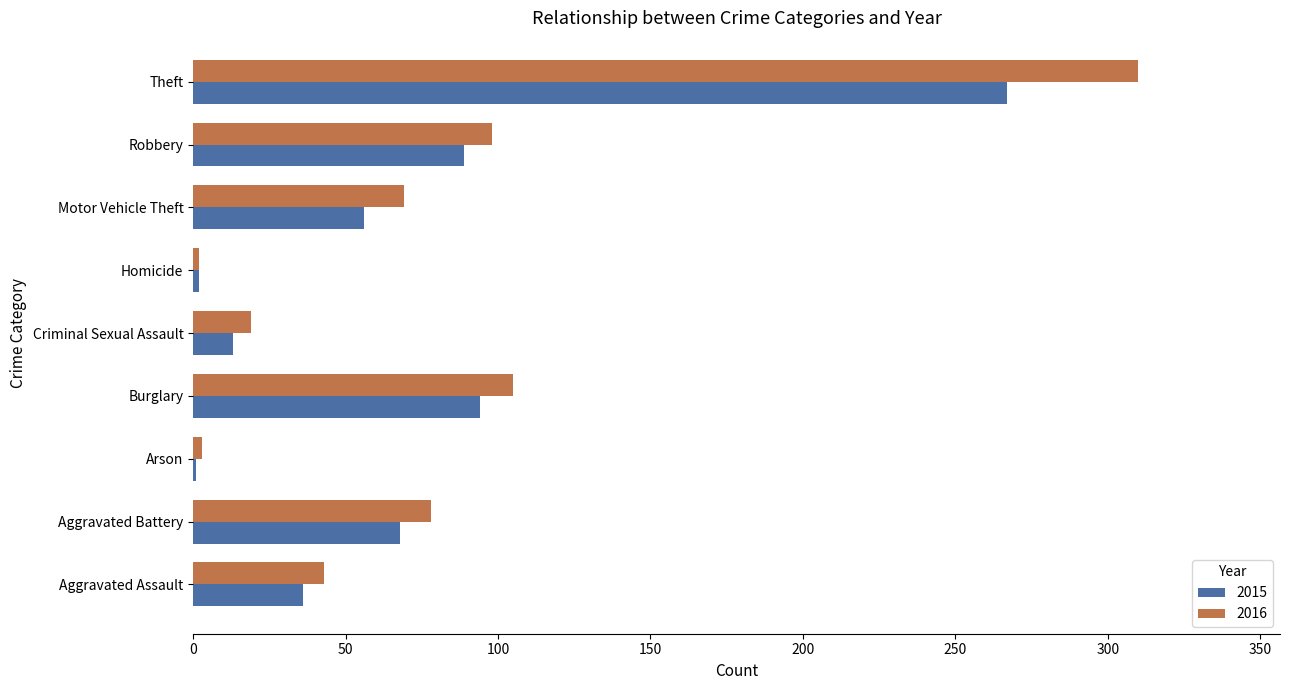

What is the difference between the 2016 values at Arson and Burglary?

102